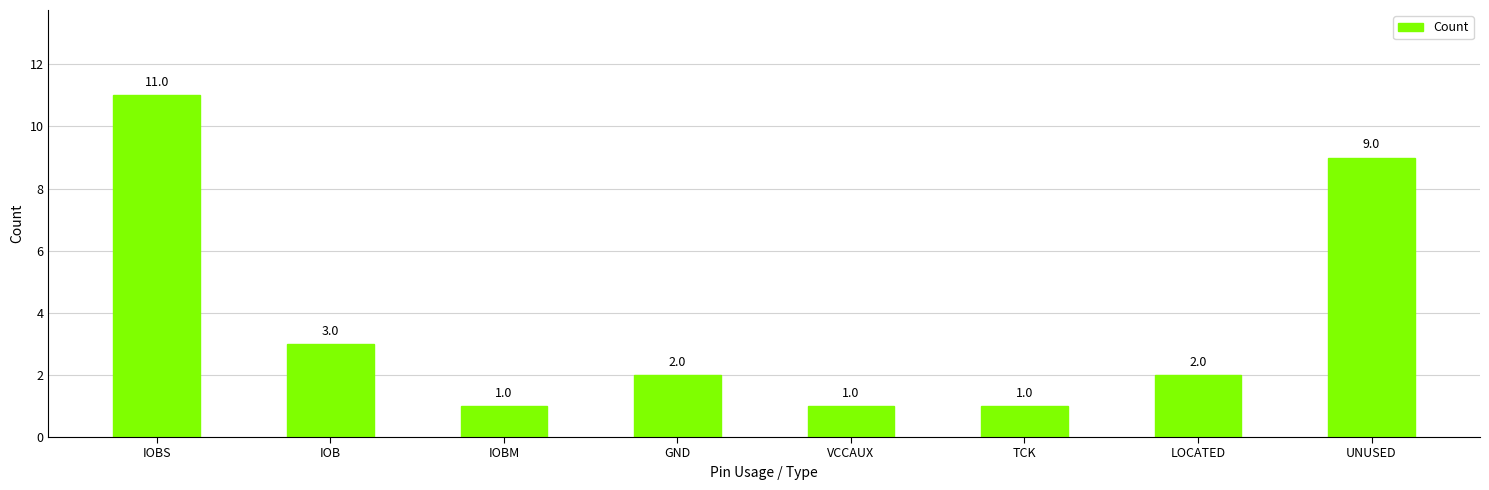

What is the label of the 3rd bar from the left?

IOBM